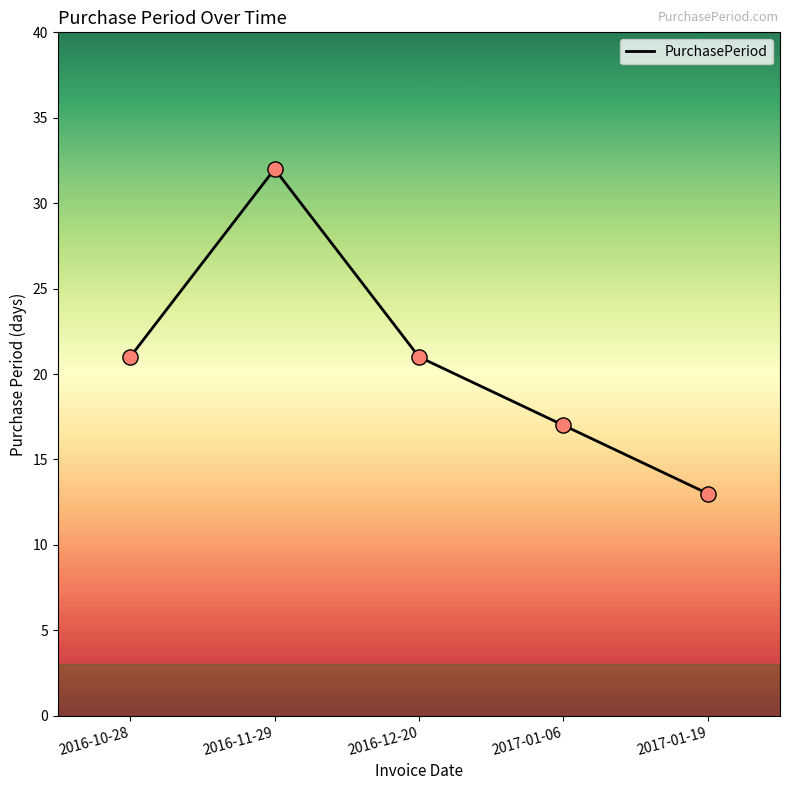

What is the change in value from 2016-11-29 to 2016-12-20?

-11